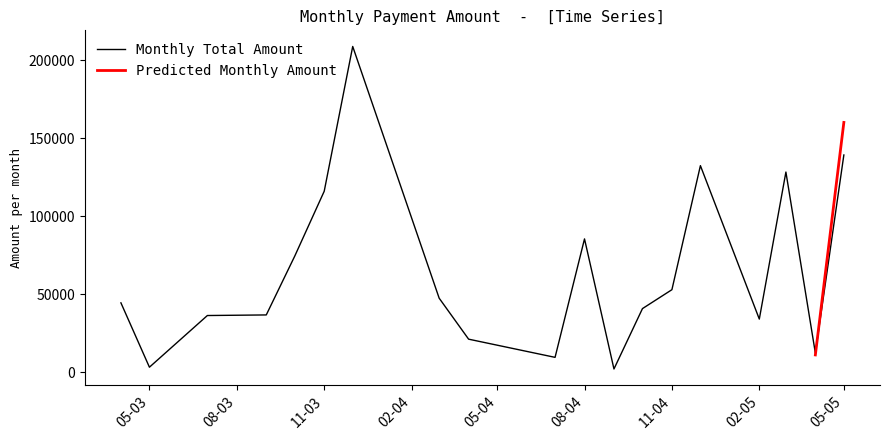

What is the highest value of the Monthly Total Amount series?

208869.6